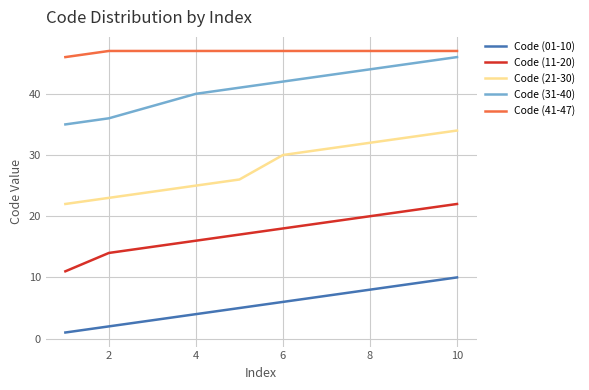

True or false: Code (41-47) and Code (11-20) cross at least once.

False